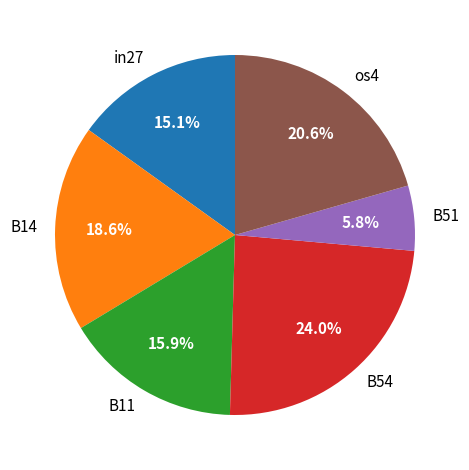

Is it true that B11 is 27% of the pie?

False